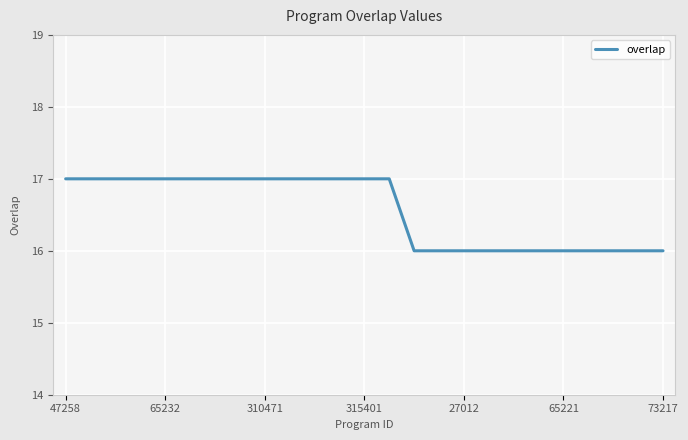

What is the greatest value displayed?

17